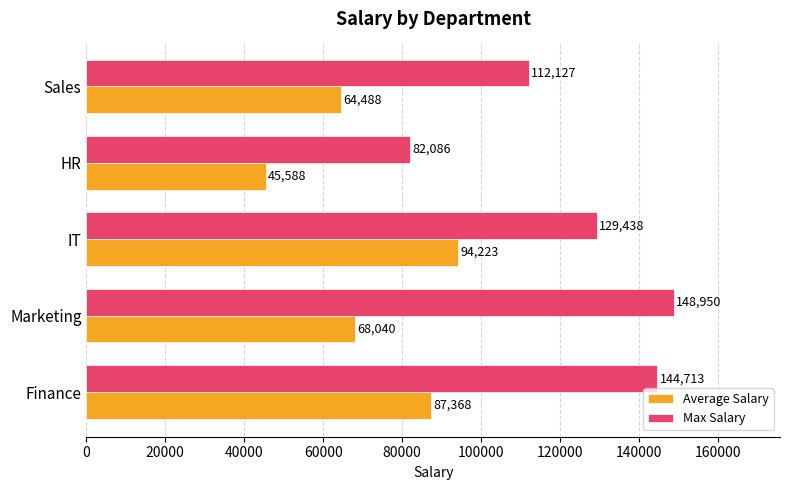

Between Finance and IT, which series saw the biggest shift?

Max Salary